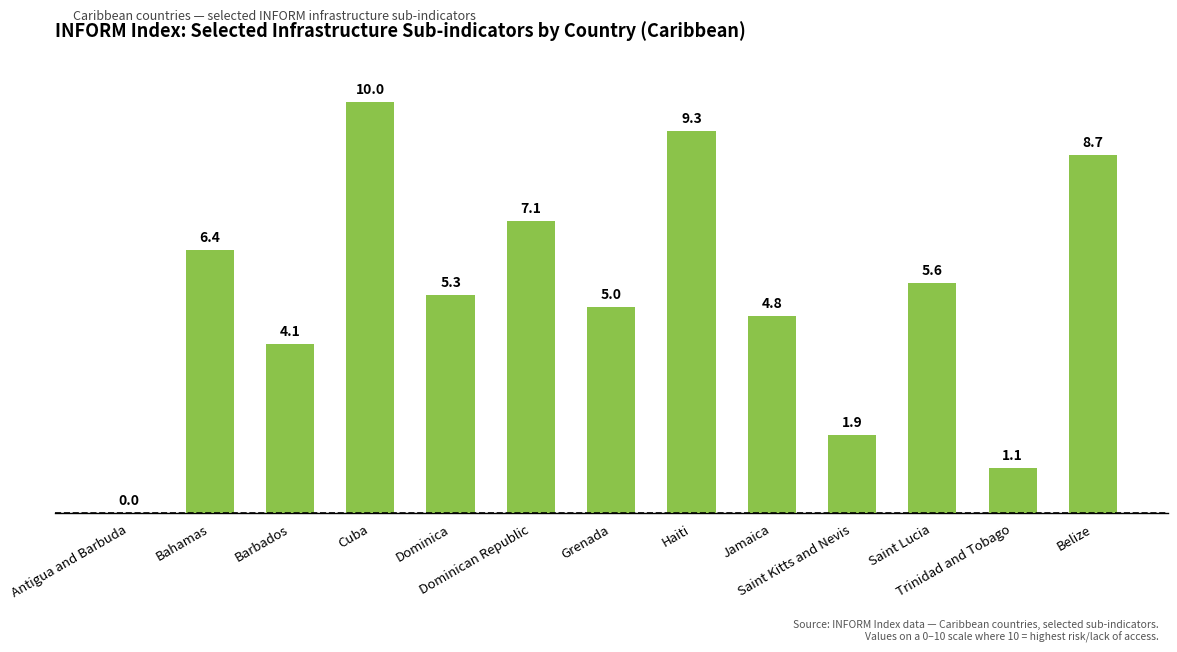

What is the greatest value displayed?

10.0